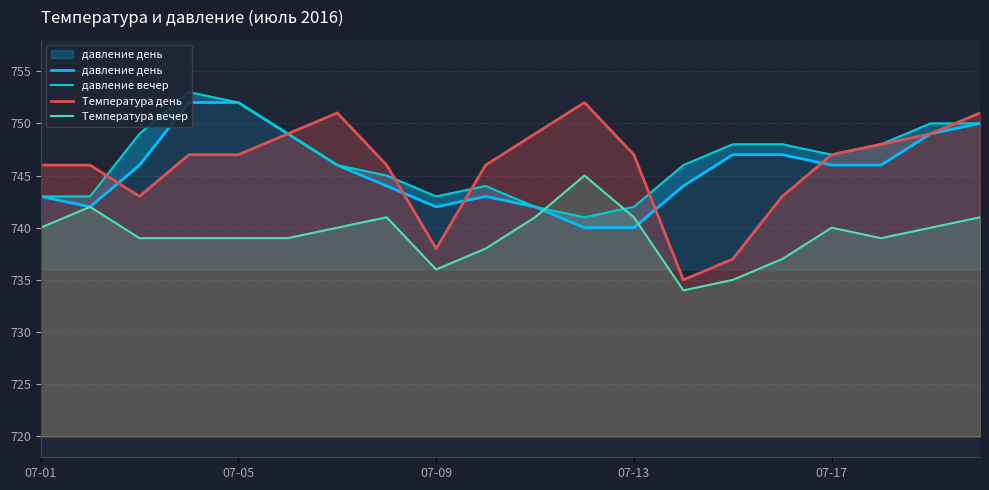

How many values in the Температура вечер series are below 740?

10